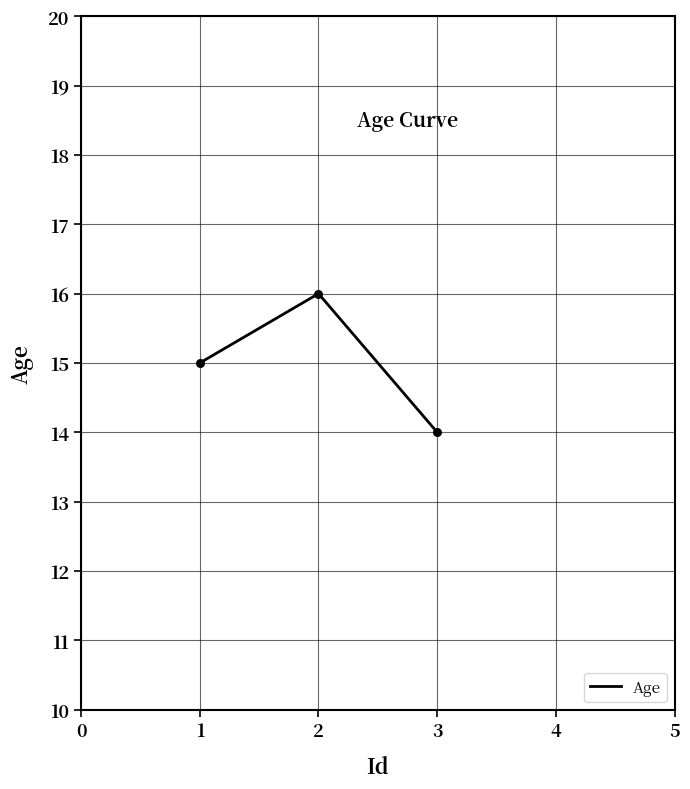

What is the change in value from 1 to 2?

+1